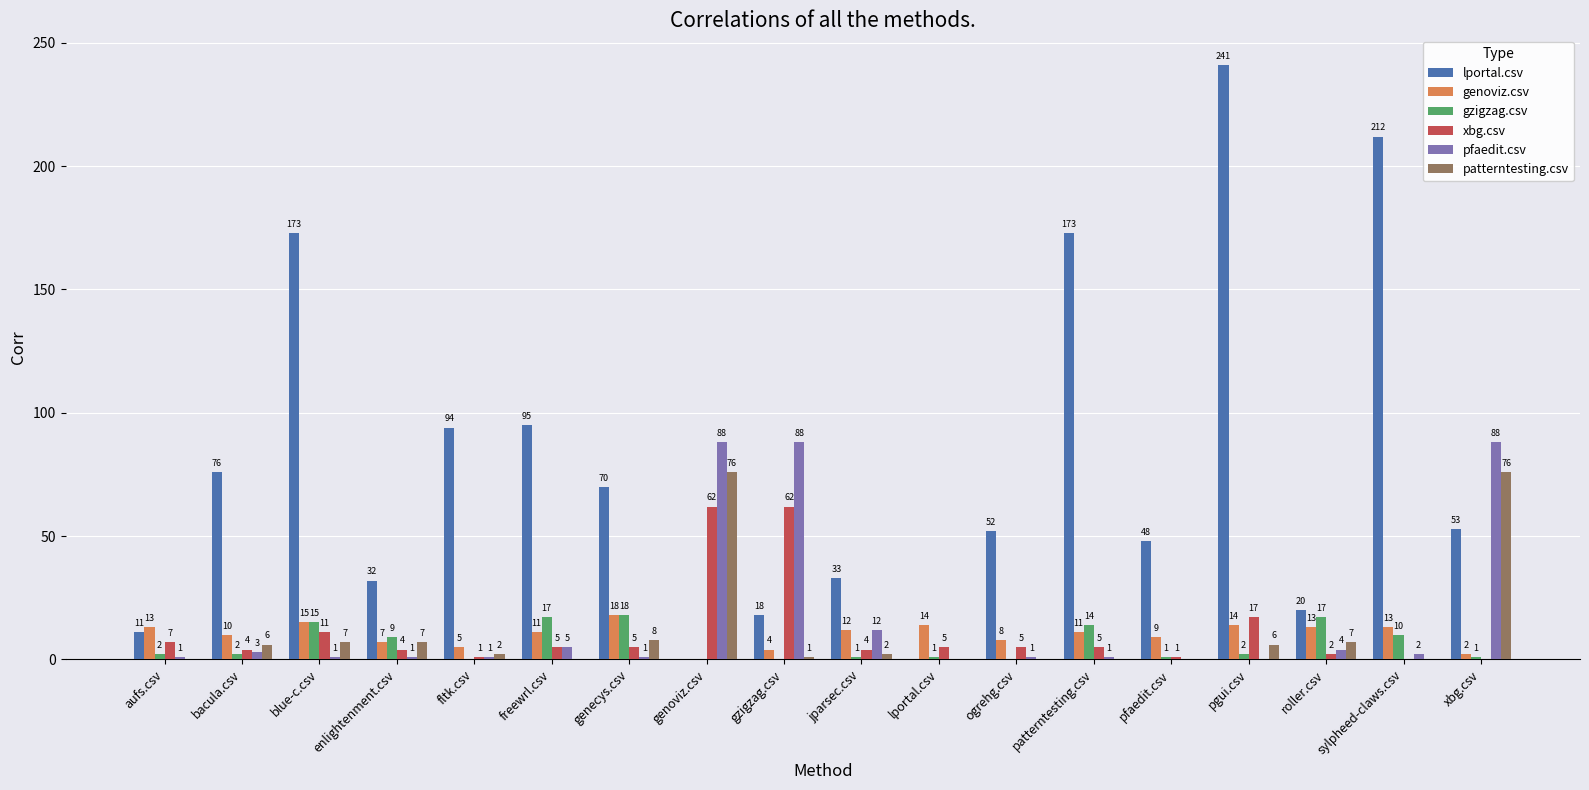

Between bacula.csv and genoviz.csv, which series saw the biggest shift?

pfaedit.csv